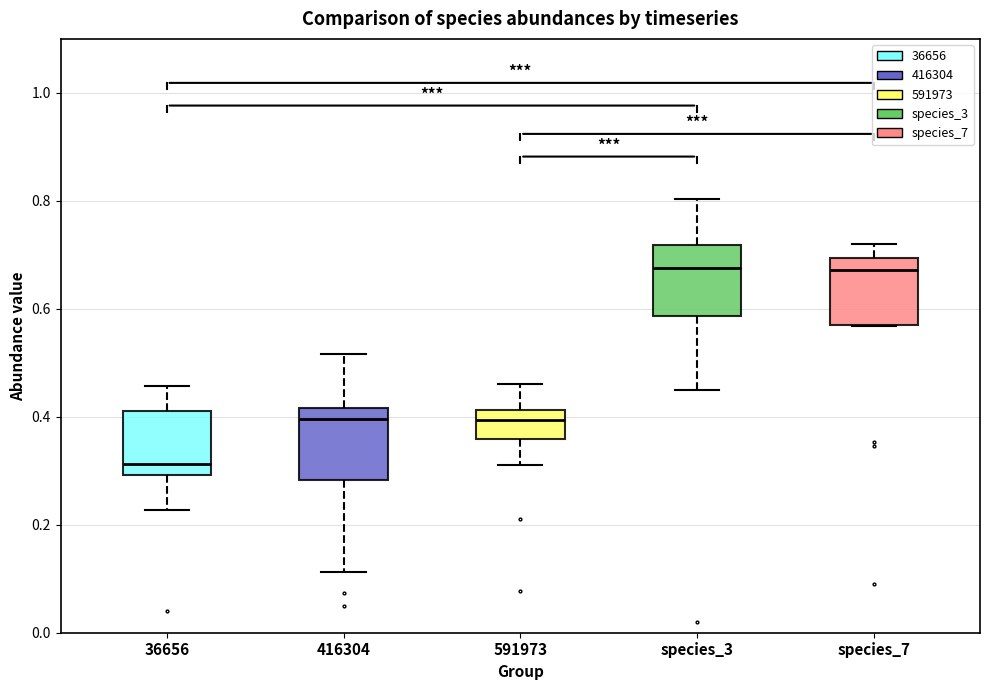

Reading left to right, transcribe this box plot: for each box, give where its median line is, the range the box spans, and where its two whiskers end, as read against the y-axis. The values are not printed on the chart, so give them approximately, as read against the axis.

36656: median 0.32, box 0.30 to 0.40, whiskers 0.22 to 0.46
416304: median 0.40, box 0.28 to 0.42, whiskers 0.12 to 0.52
591973: median 0.40, box 0.36 to 0.42, whiskers 0.30 to 0.46
species_3: median 0.68, box 0.58 to 0.72, whiskers 0.44 to 0.80
species_7: median 0.68, box 0.58 to 0.70, whiskers 0.56 to 0.72